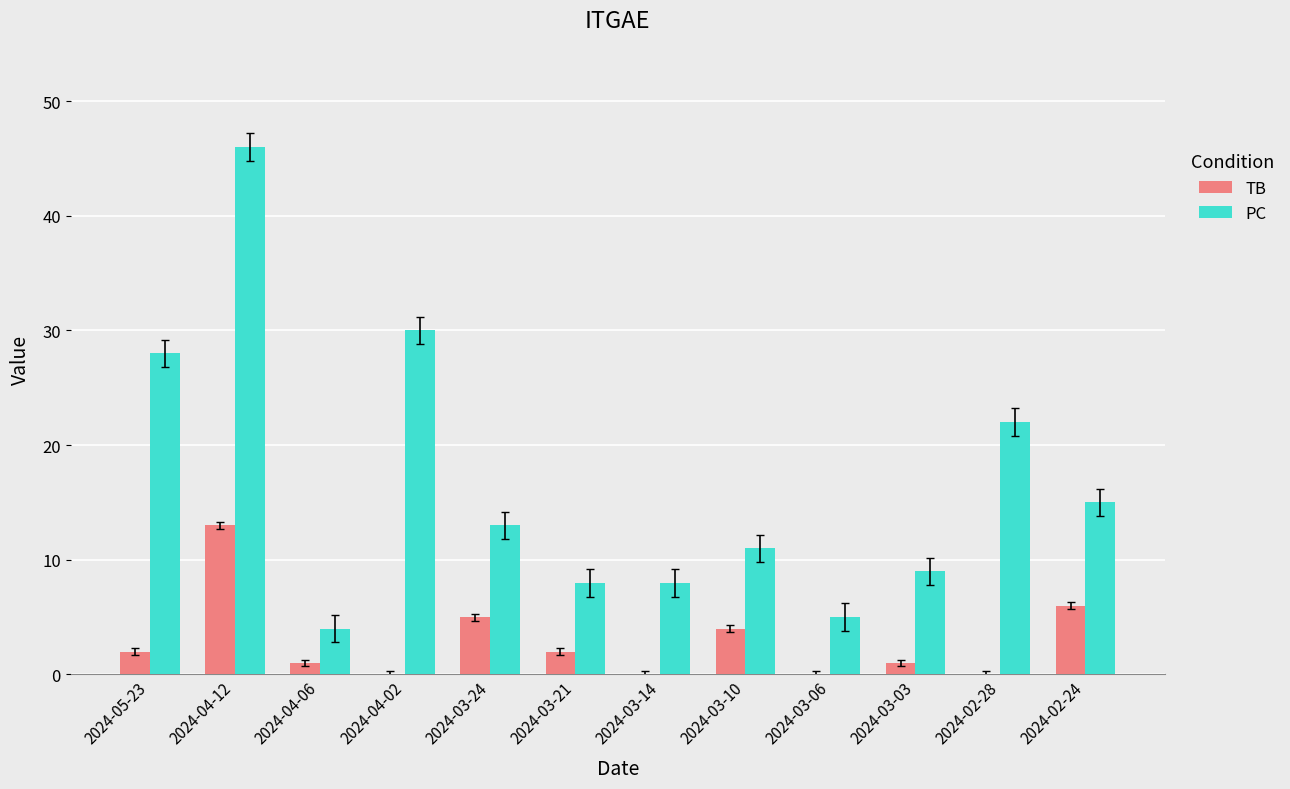

At which category is the sum across all series the highest?

2024-04-12